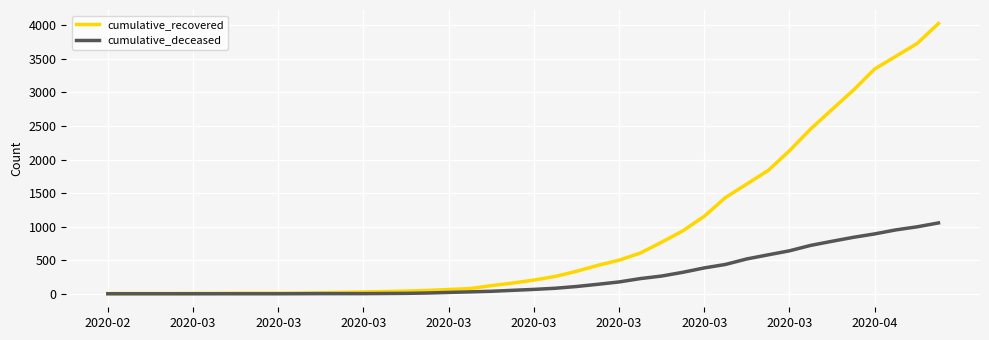

Is this an area chart (filled region under the line)?

No